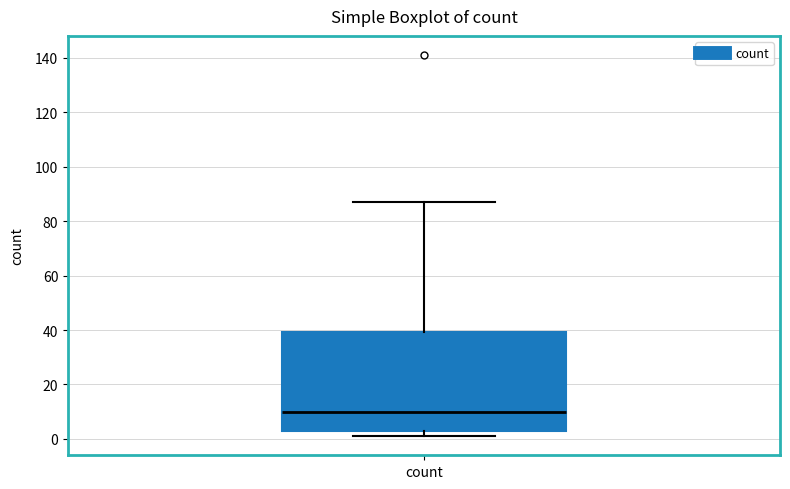

Transcribe this box plot: give where the median line is, the range the box spans, and where the two whiskers end, as read against the y-axis. The values are not printed on the chart, so give them approximately, as read against the axis.

median 10, box 2 to 40, whiskers 2 (just below the box's lower edge) to 88